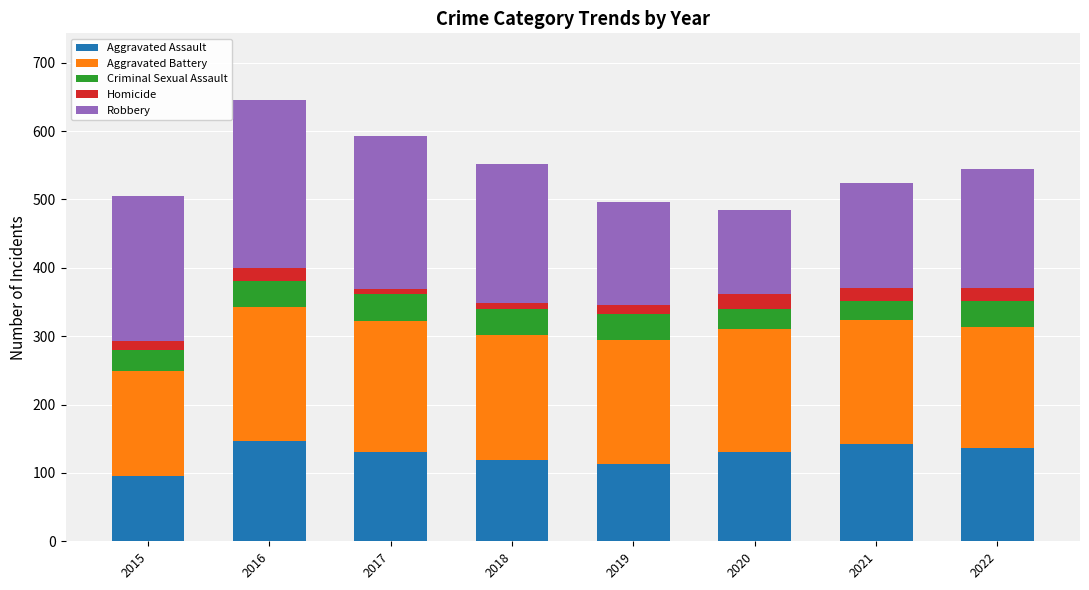

What is the minimum value for Aggravated Assault?

95